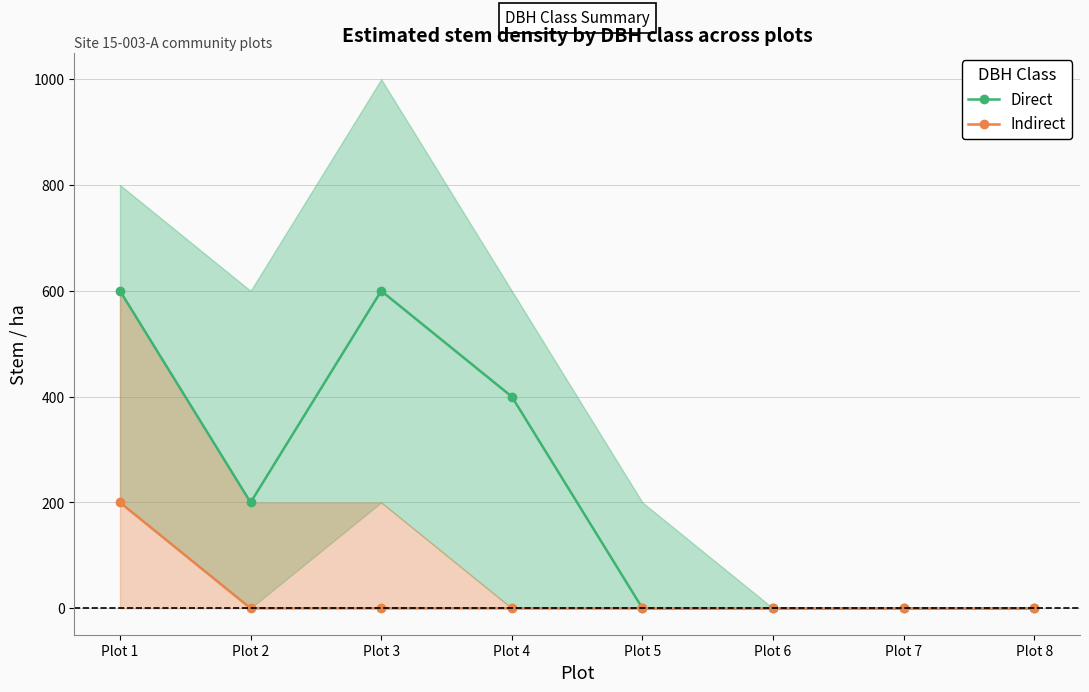

List the series in order of their peak value, lowest first.

DBH Class 4 (Indirect), DBH Class 3 (Direct)